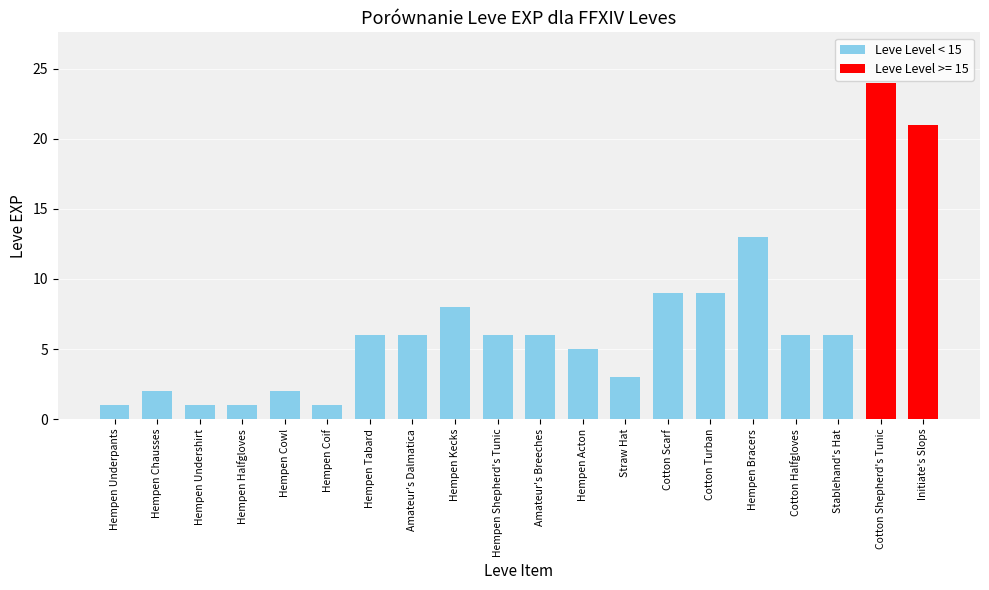

What is the average value?

7